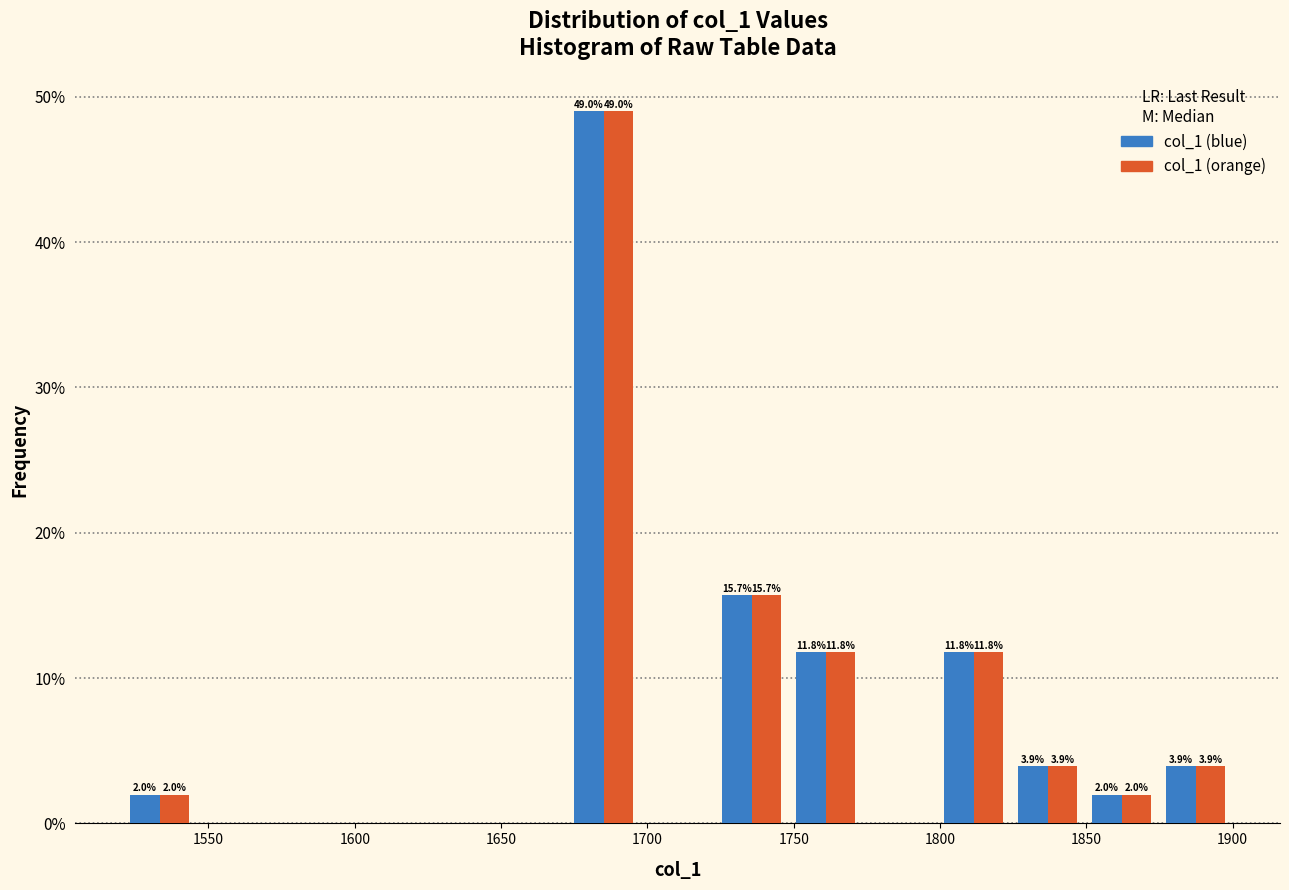

In the col_1 (orange) series, which range on the x-axis has the tallest bar?

1670 to 1700